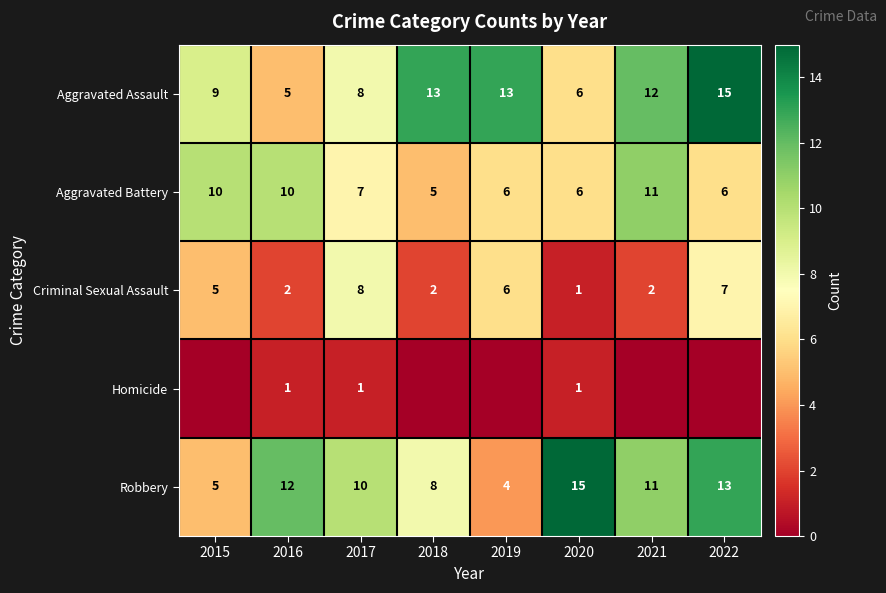

List the labels in order of Robbery value, smallest first.

2019, 2015, 2018, 2017, 2021, 2016, 2022, 2020